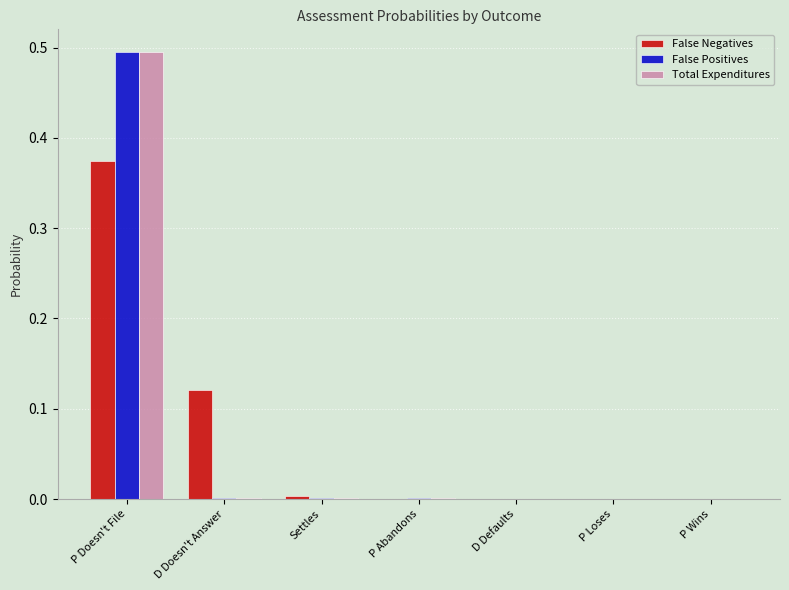

Is it true that False Positives equals 0.7 at P Doesn't File?

False